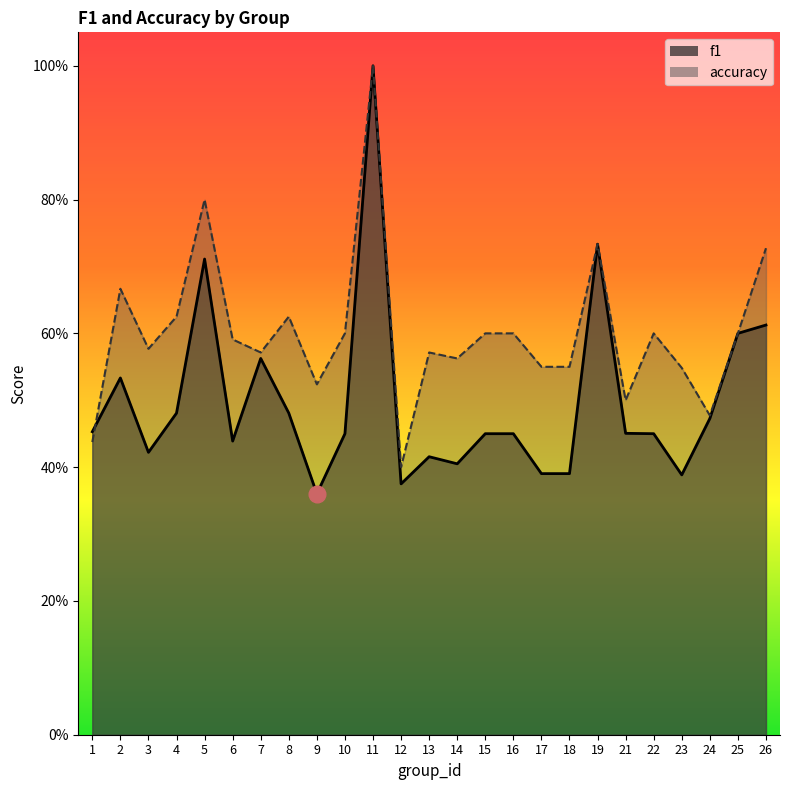

At which category does accuracy reach its first local valley?

3